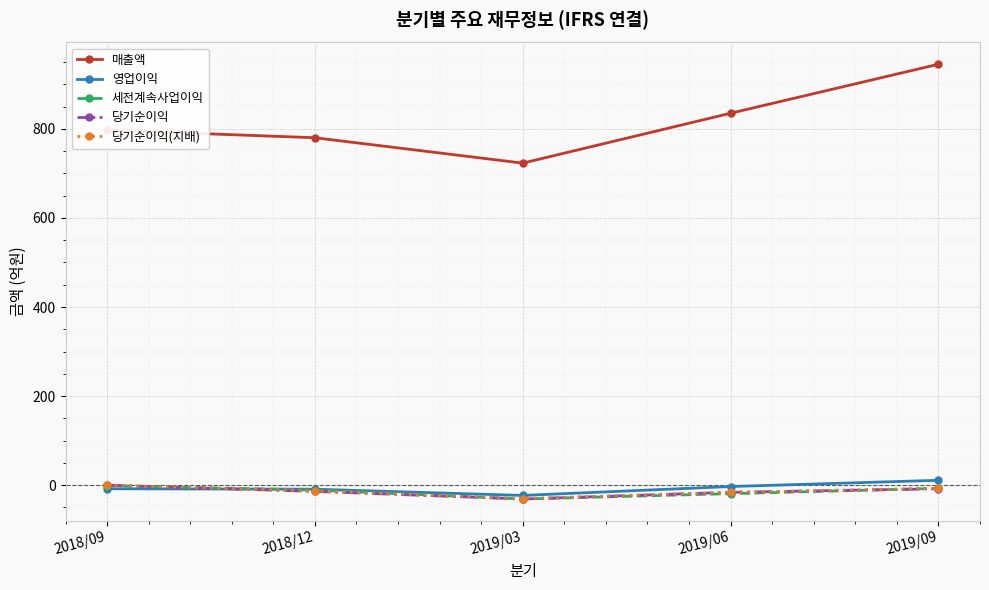

Between 2019/06 and 2019/09, which series saw the biggest shift?

매출액